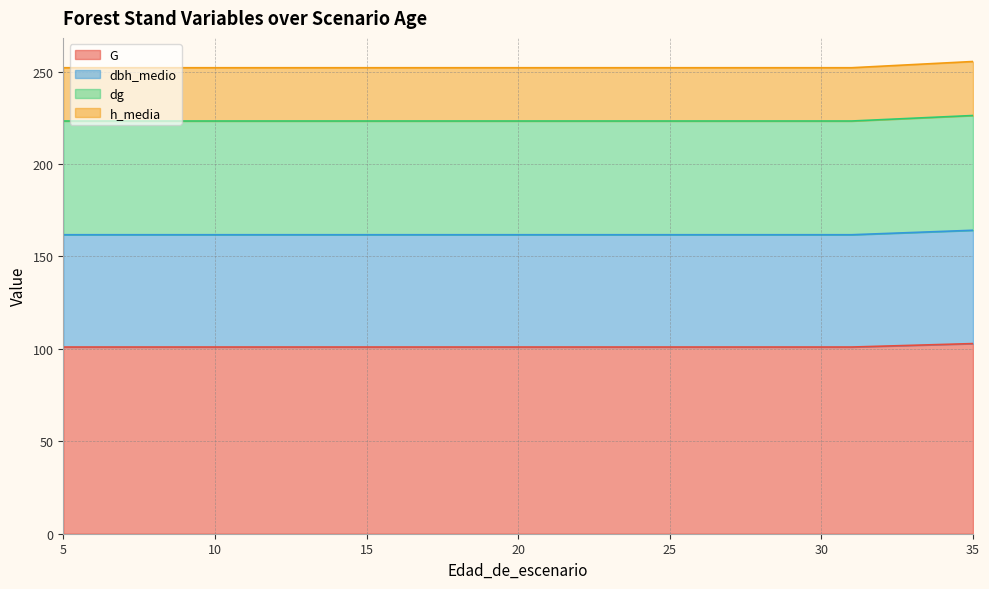

What is the total value across all series at 35?

255.5